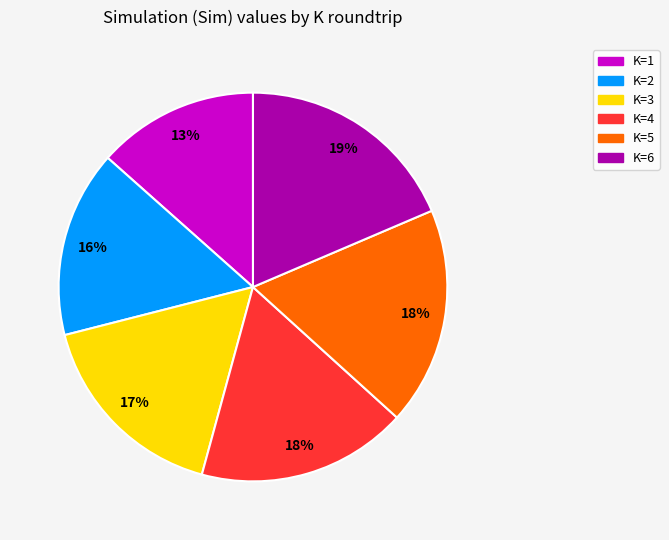

To the nearest percent, what is the average slice percentage?

17%